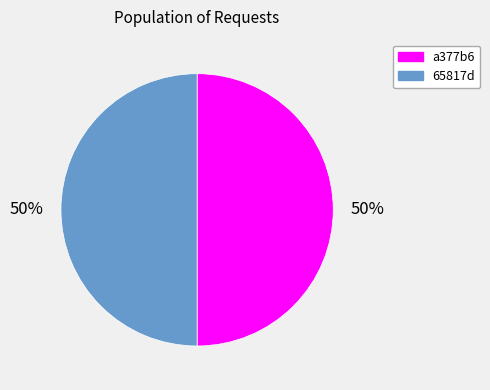

To the nearest percent, what portion does 65817d represent?

50%